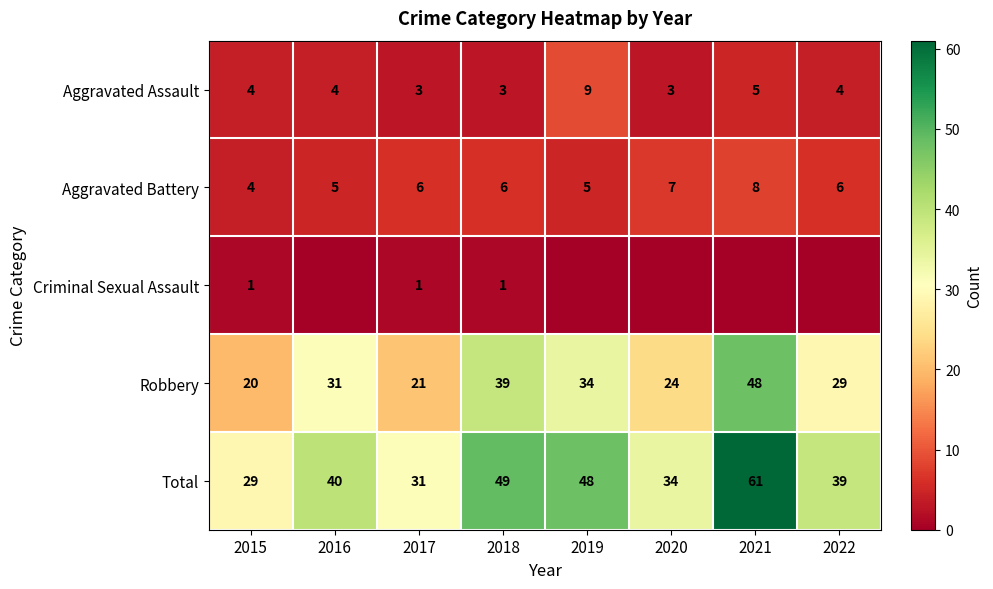

Count the Aggravated Assault values in the range 3 to 5.

7